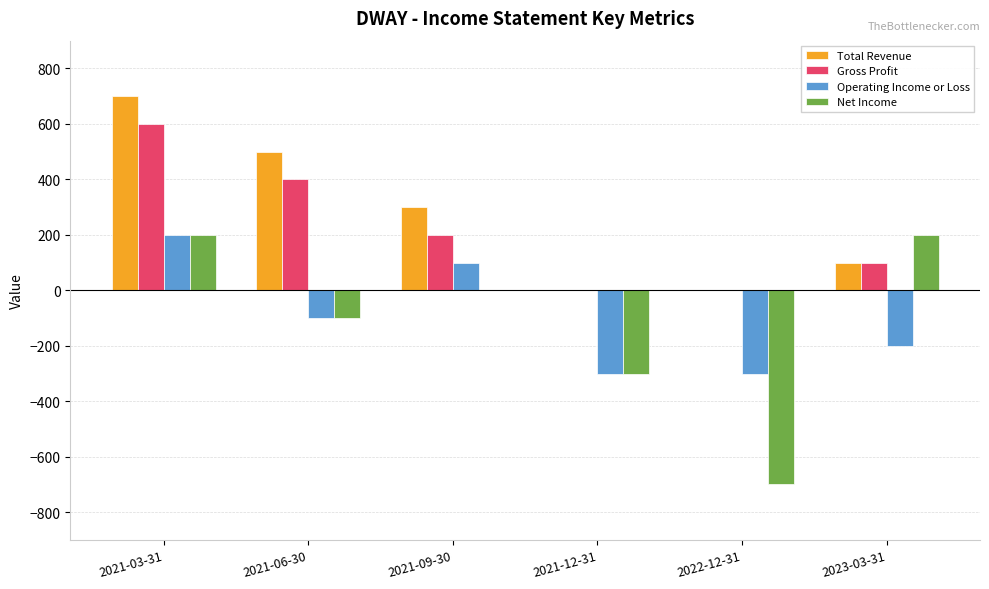

What is the spread (max minus min) of values at 2021-09-30?

300